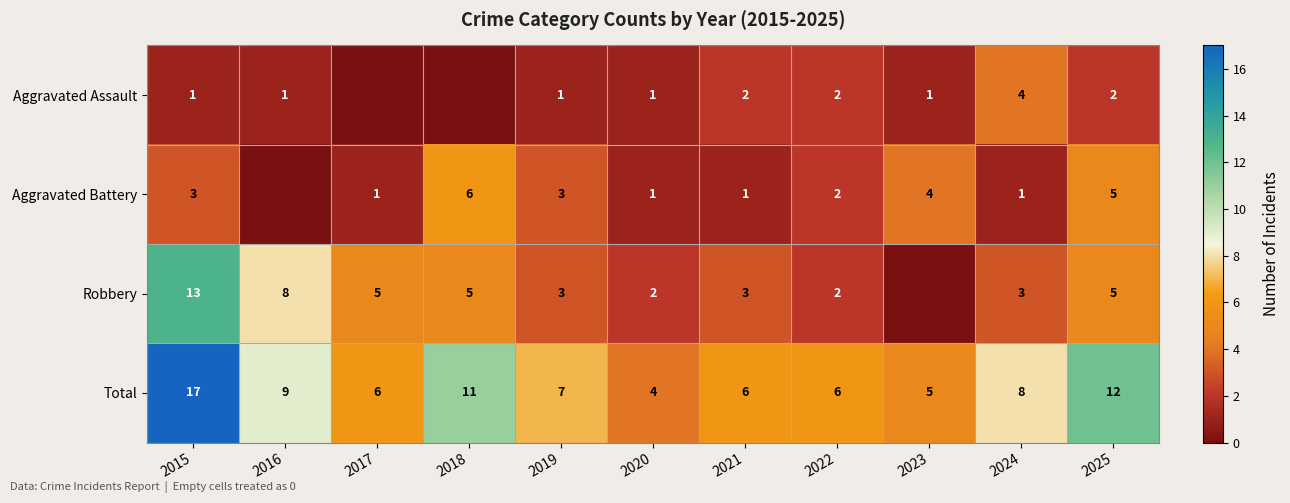

At which label does Total first exceed 7?

2015